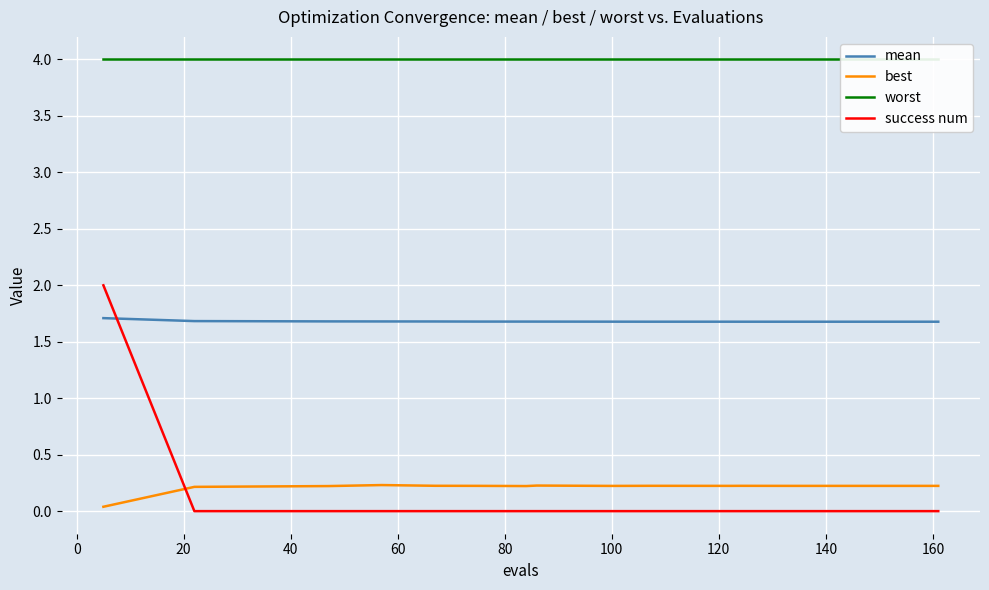

What is the average value of the worst series?

4.0